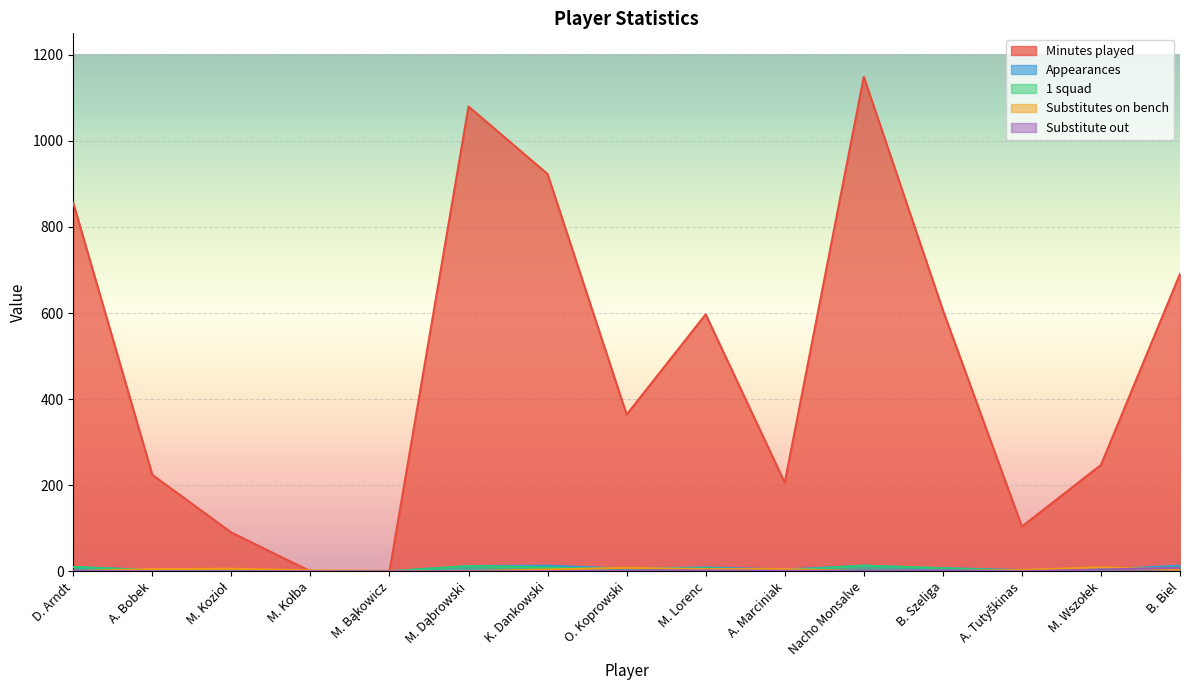

What is the maximum value shown in the chart?

1149